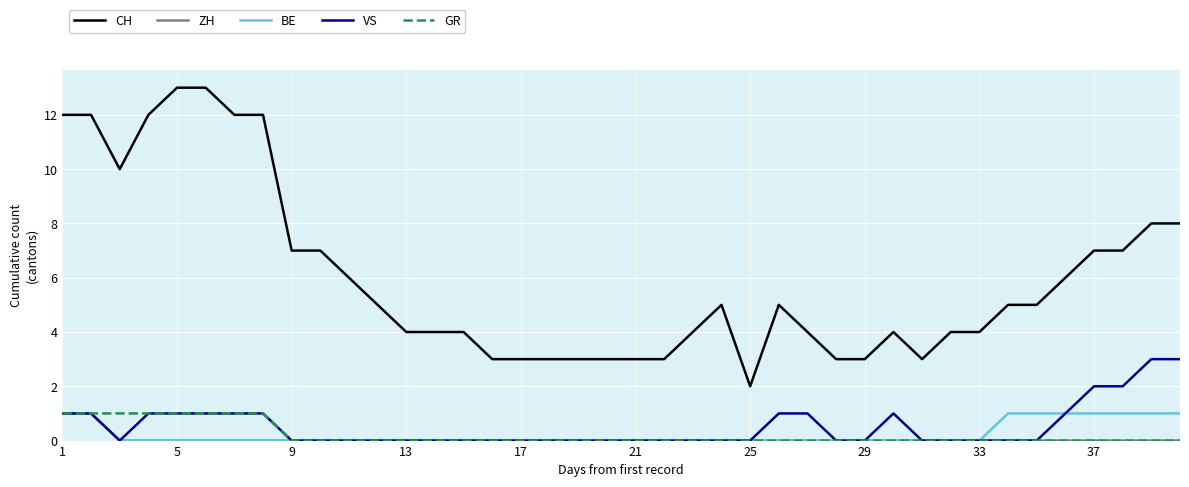

True or false: ZH and CH cross at least once.

False